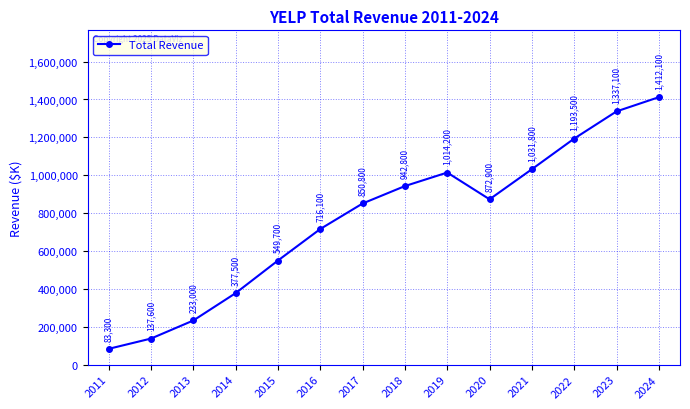

What is the value of the 12th point from the left?

1193500